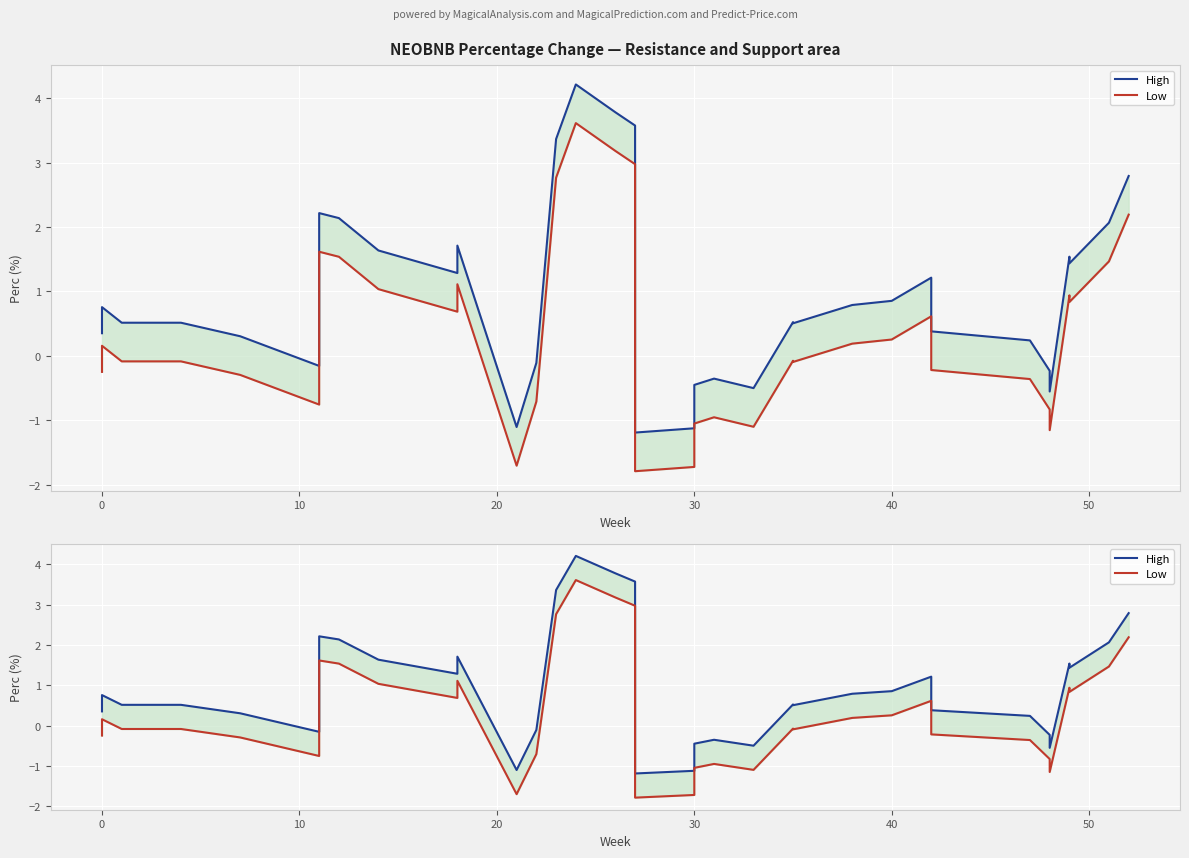

The value of Low at 30 is -1.6. True or false?

False